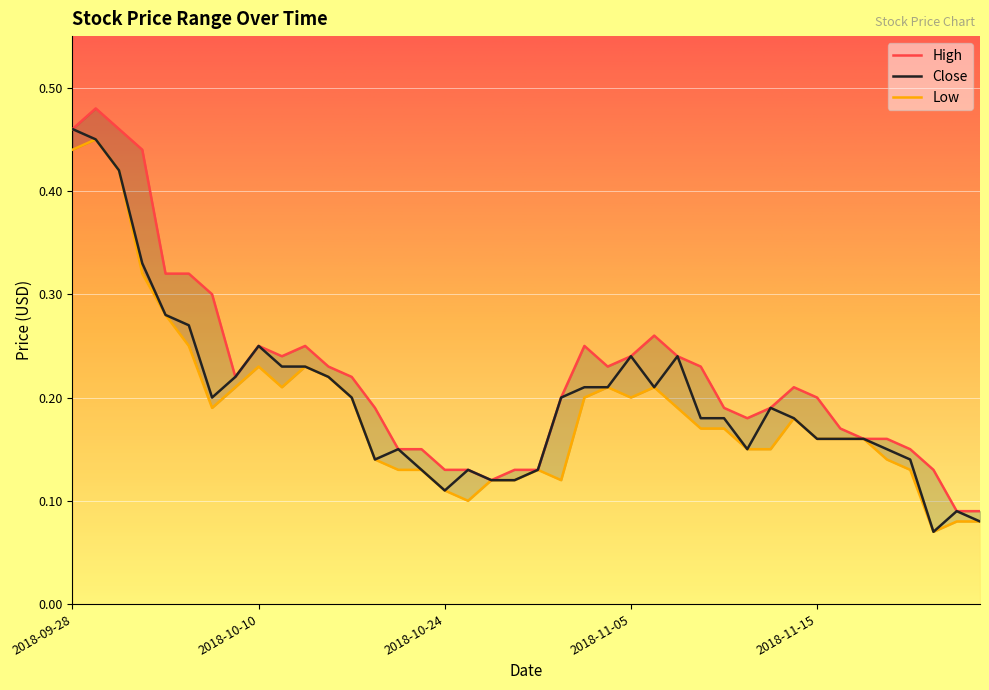

True or false: High and Close cross at least once.

False